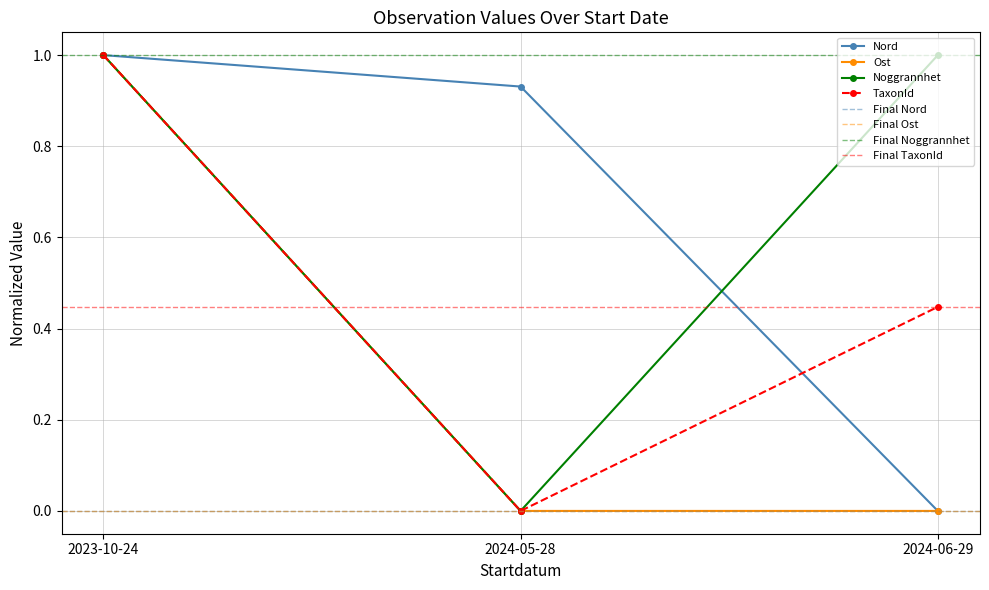

At which category is the sum across all series the highest?

2023-10-24